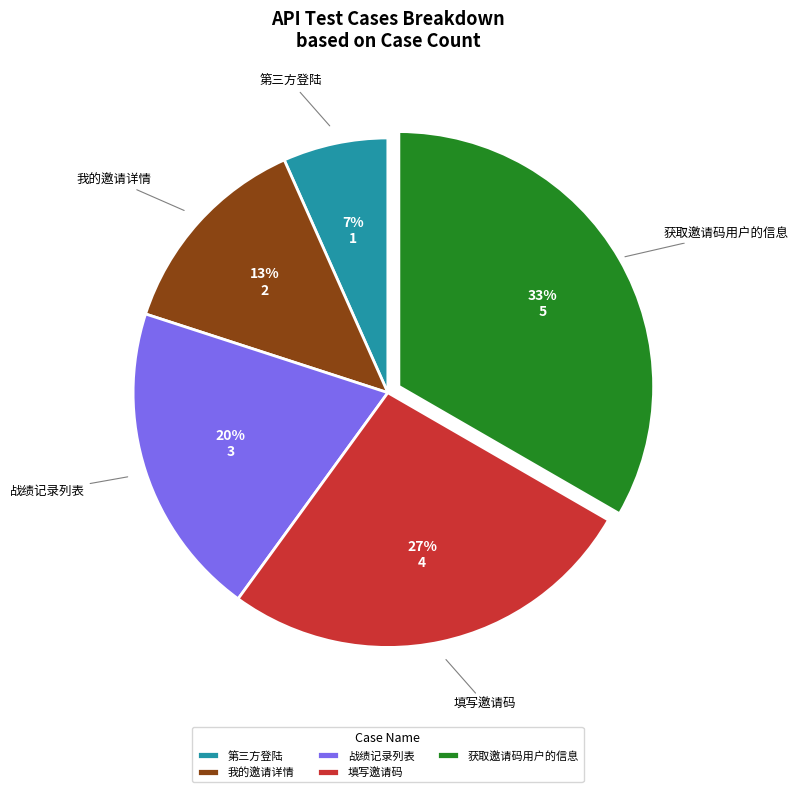

How many segments does this pie chart have?

5